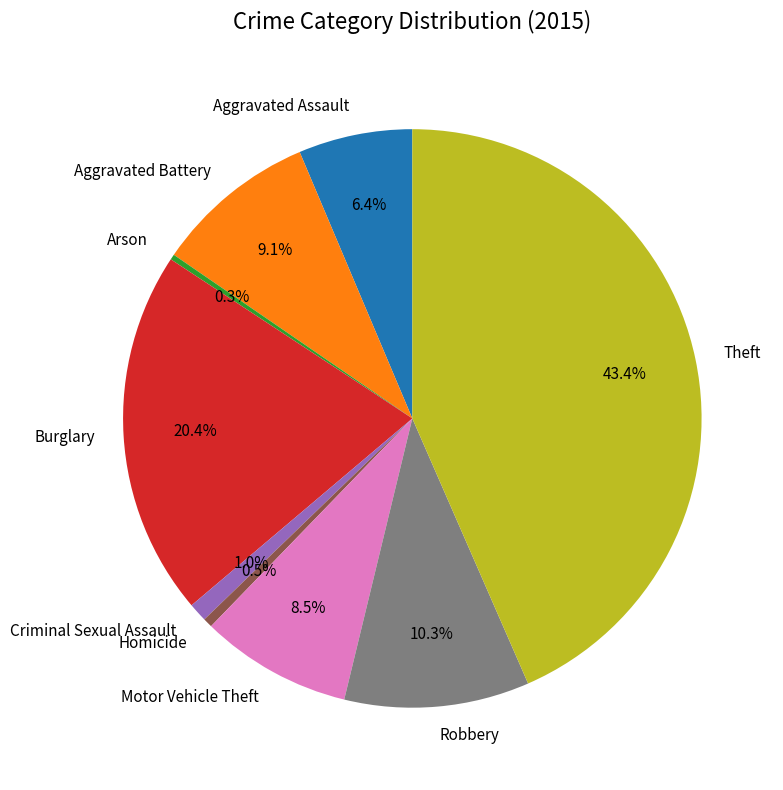

How many segments does this pie chart have?

9